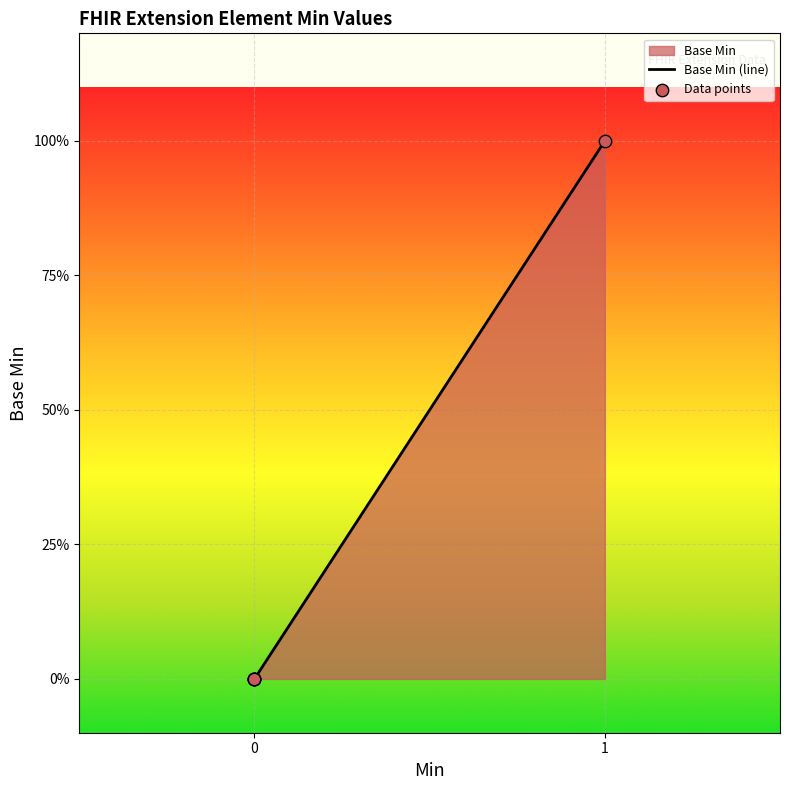

Which series has the largest total across all categories?

Base Min (line)